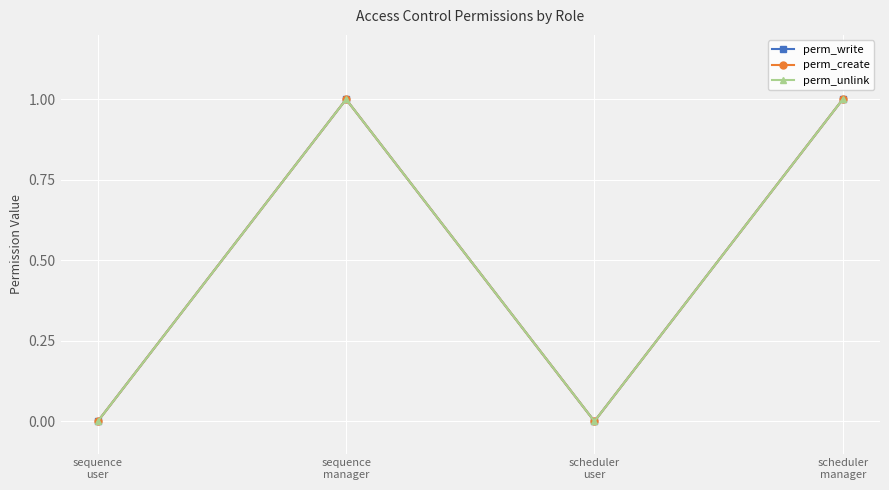

Reading left to right, transcribe all the data shown in this chart.

perm_write: sequence
user=0	sequence
manager=1	scheduler
user=0	scheduler
manager=1
perm_create: sequence
user=0	sequence
manager=1	scheduler
user=0	scheduler
manager=1
perm_unlink: sequence
user=0	sequence
manager=1	scheduler
user=0	scheduler
manager=1